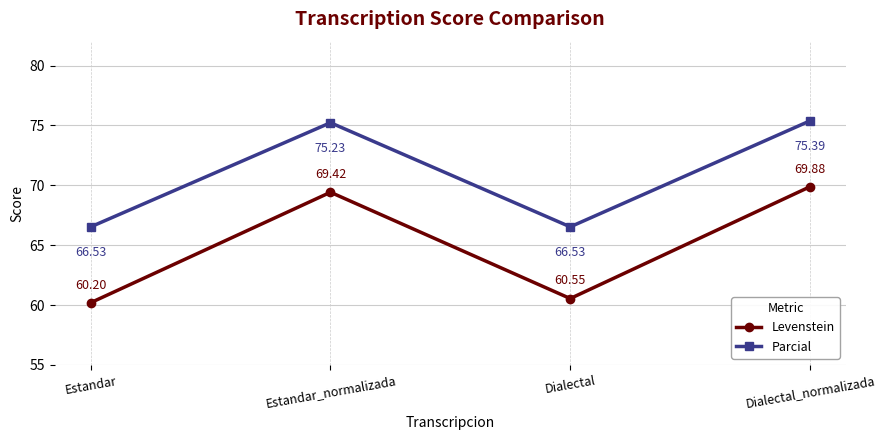

True or false: Levenstein and Parcial intersect in this chart.

False